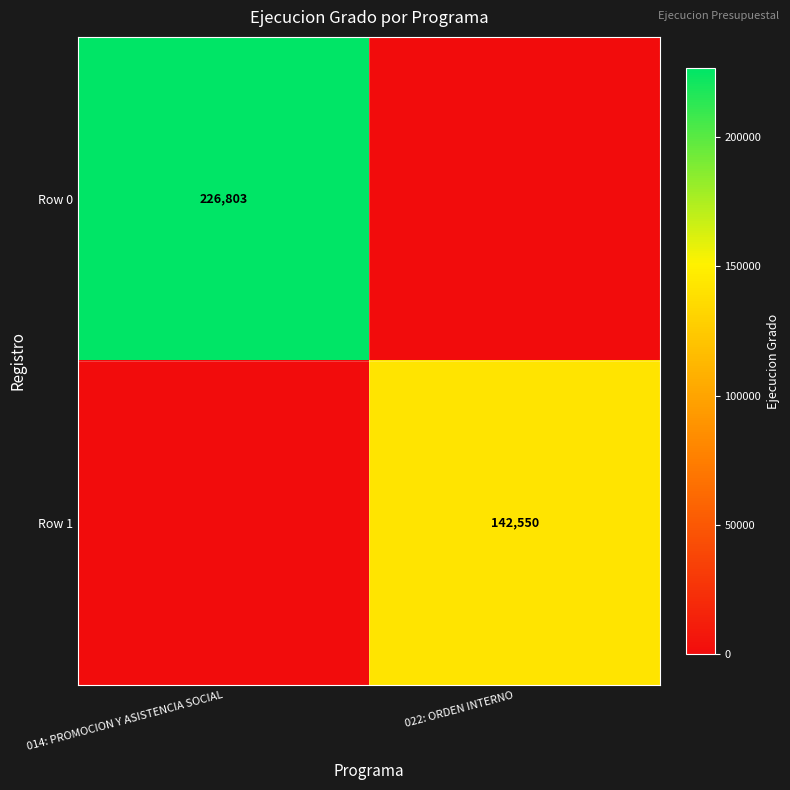

Which has a higher value, 022: ORDEN INTERNO or 014: PROMOCION Y ASISTENCIA SOCIAL?

014: PROMOCION Y ASISTENCIA SOCIAL